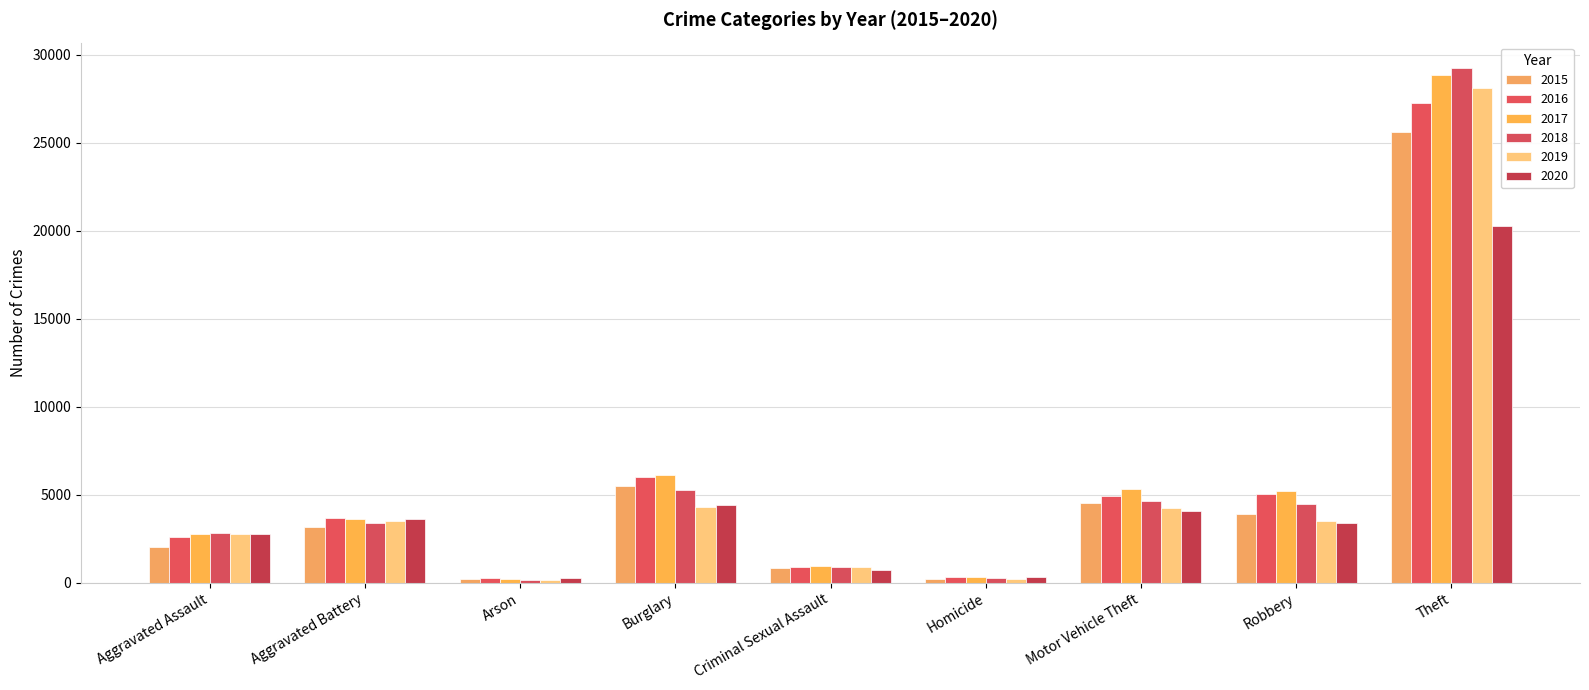

Which series has the largest range (max minus min)?

2018